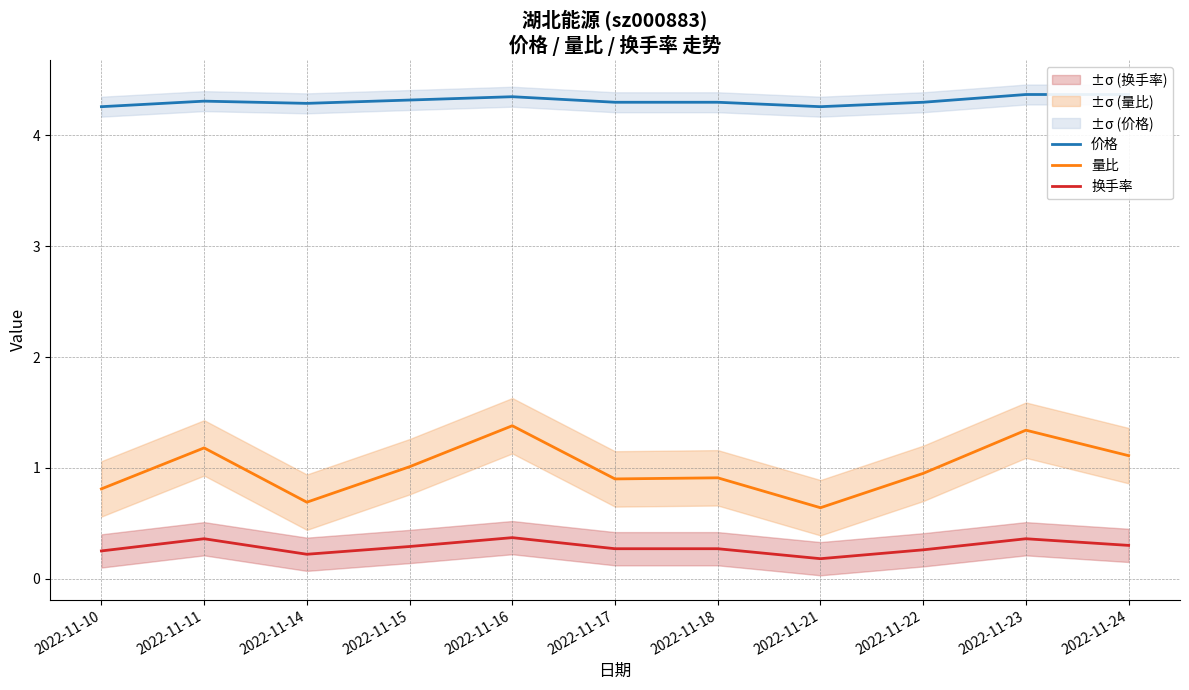

True or false: 价格 has a value of 4.3 at 2022-11-21.

True